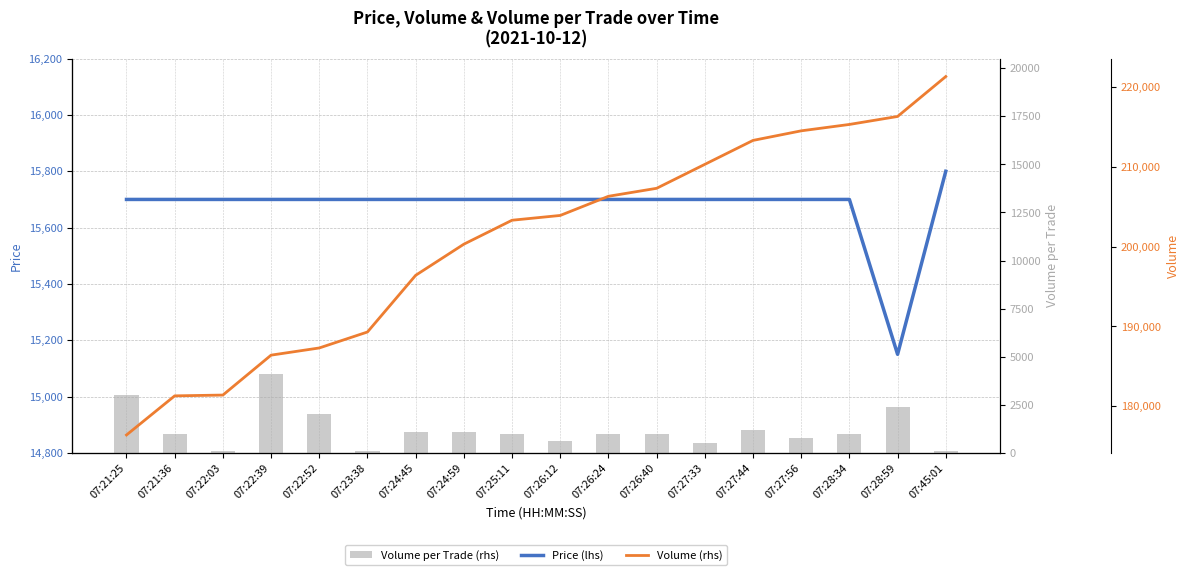

At how many categories does at least one series exceed 106104?

18